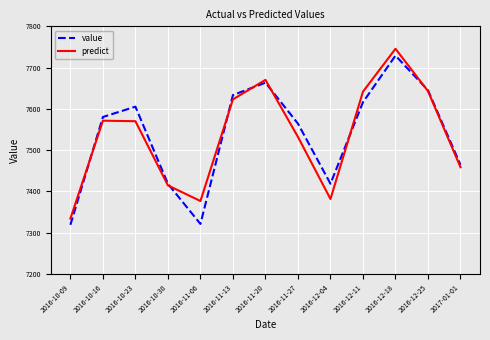

The value of predict at 2016-12-25 is 4323.8. True or false?

False